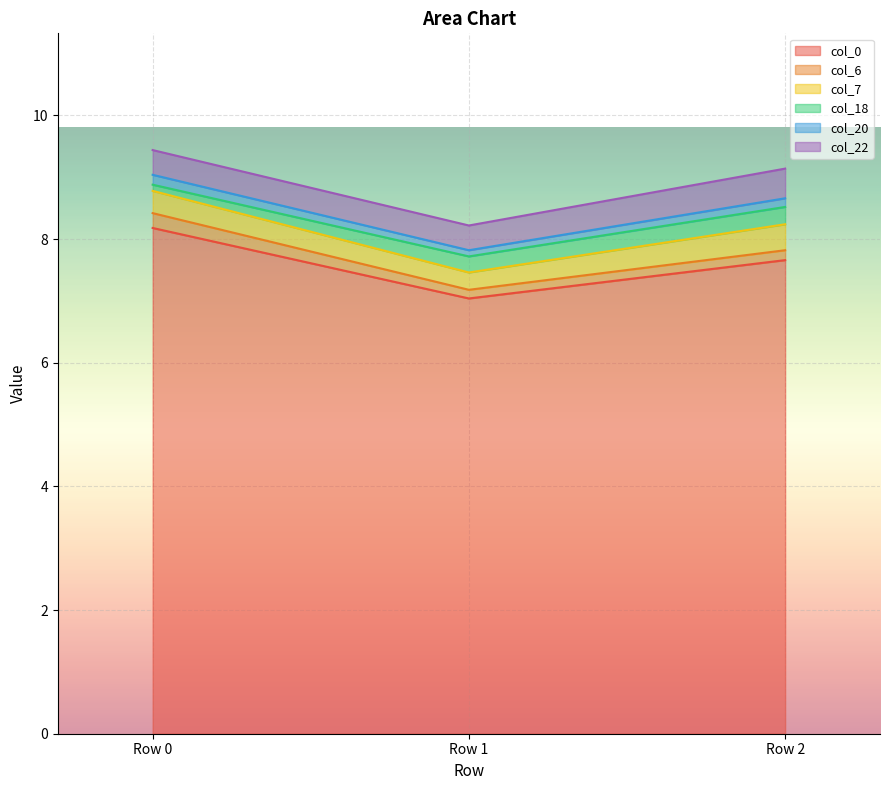

Rank the series by their maximum value, from highest to lowest.

col_0, col_22, col_7, col_18, col_6, col_20